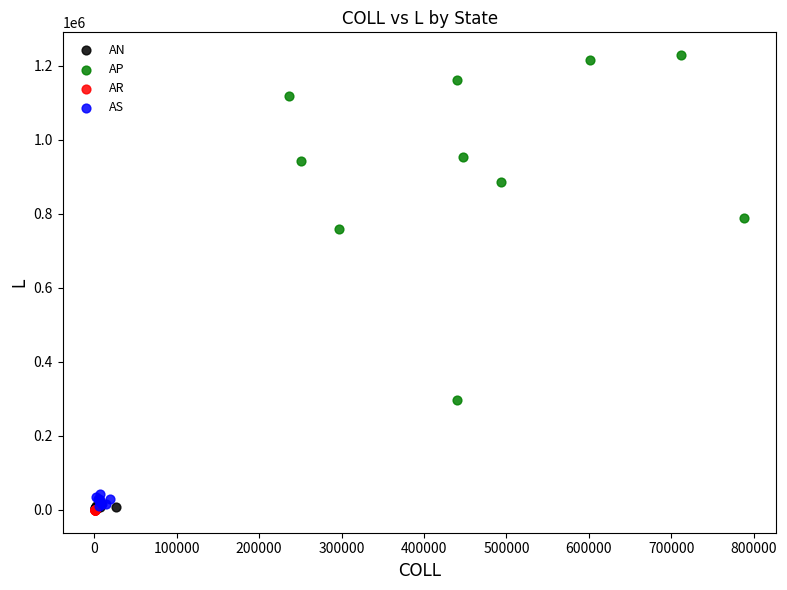

Which series has the largest Y range (max minus min)?

AP